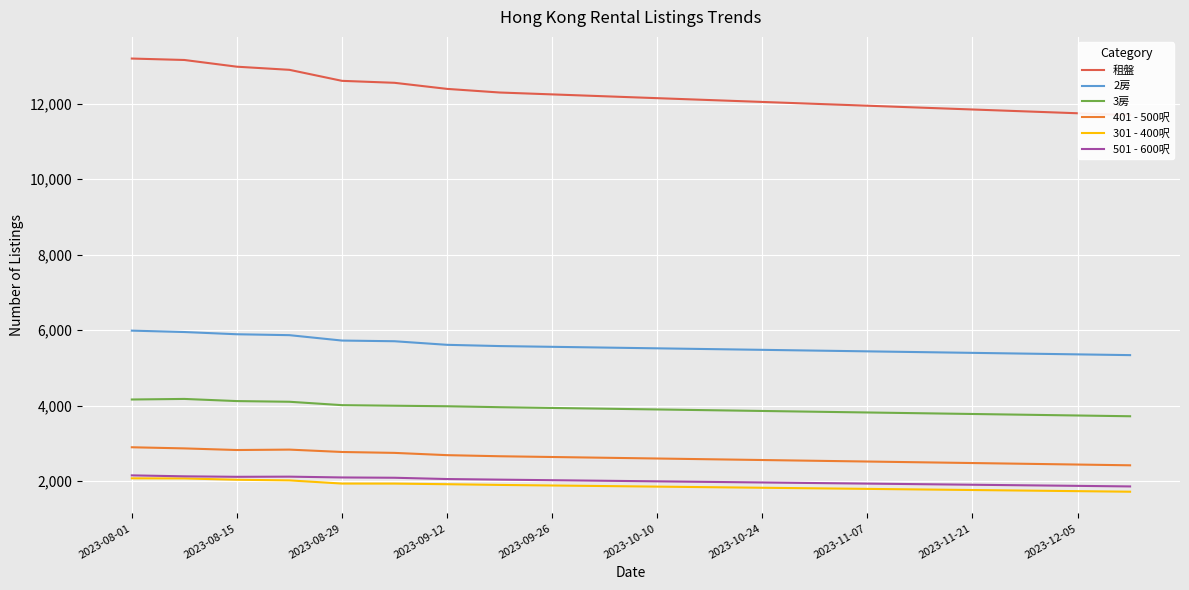

True or false: 501 - 600呎 has more than 2 points higher than both neighbors.

False